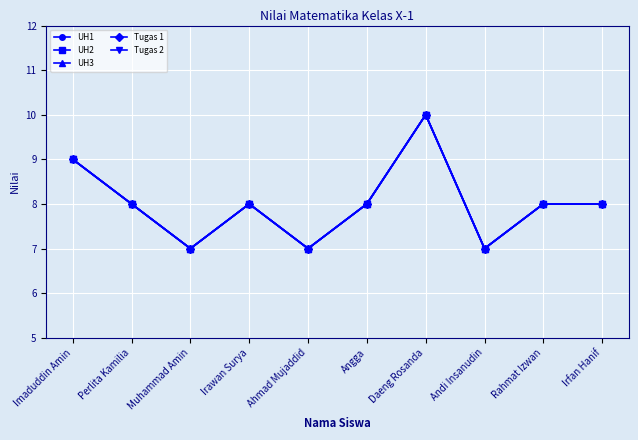

Is this an area chart (filled region under the line)?

No